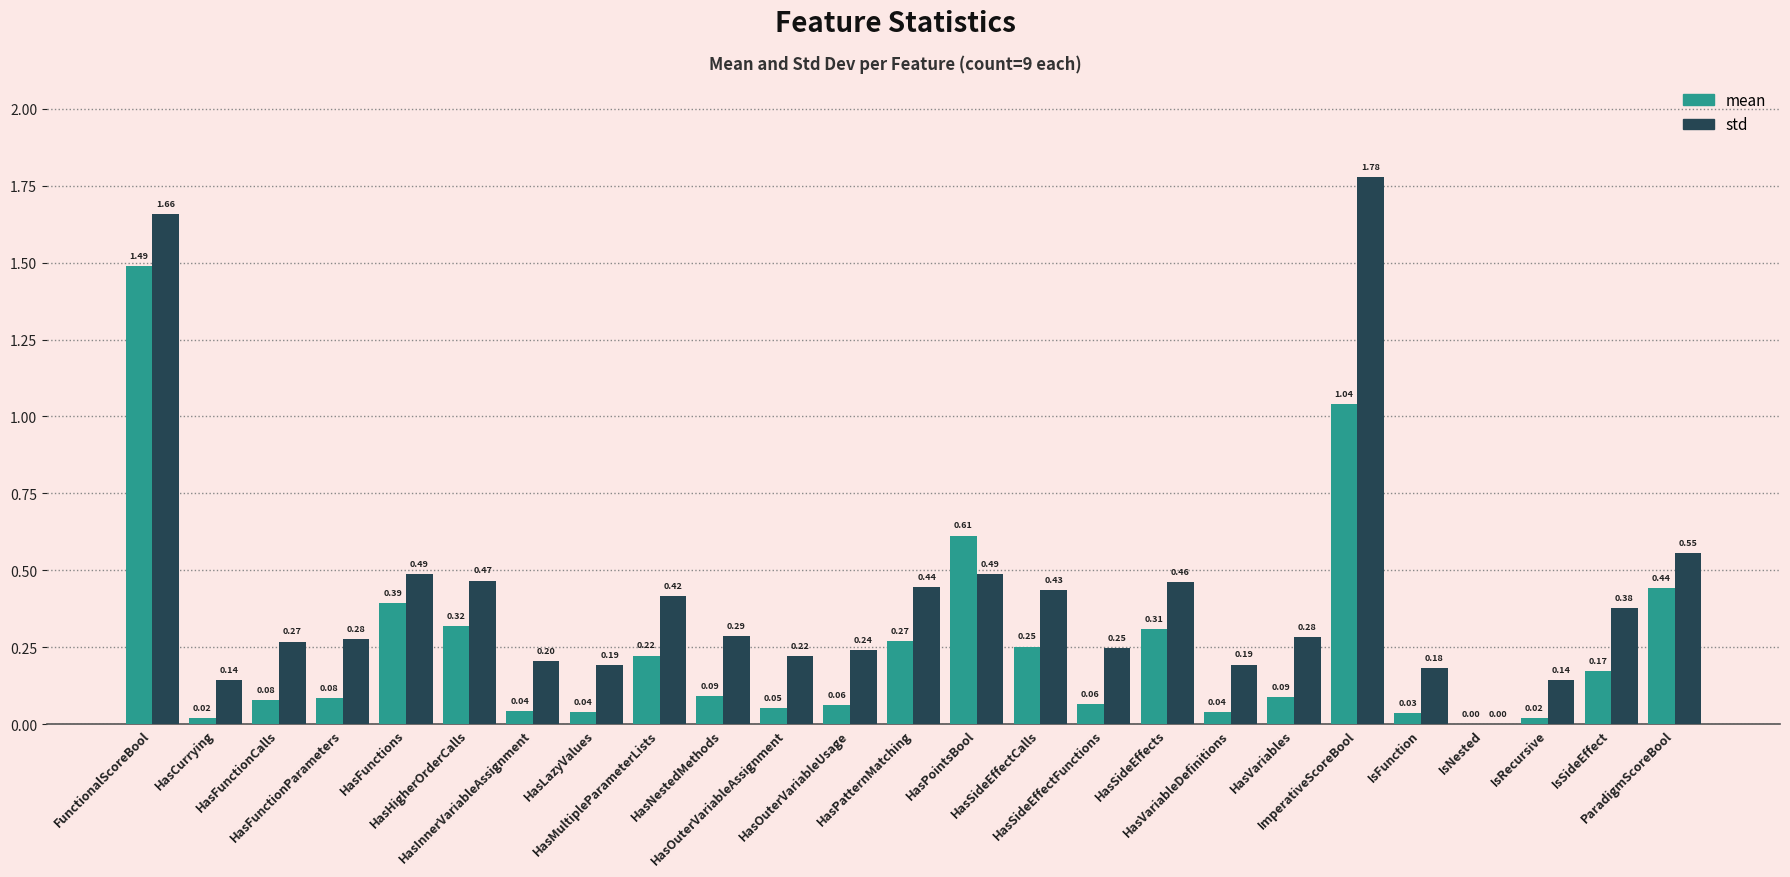

Are the bars grouped side by side (vs. stacked)?

Yes